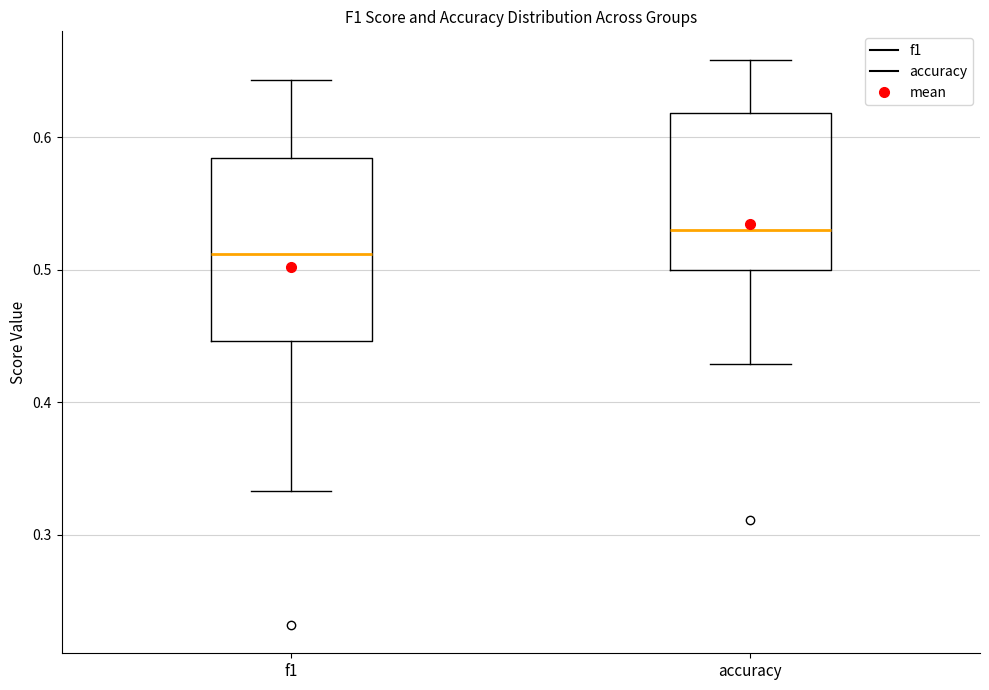

Comparing the boxes themselves (not the whiskers), which one is the tallest?

f1